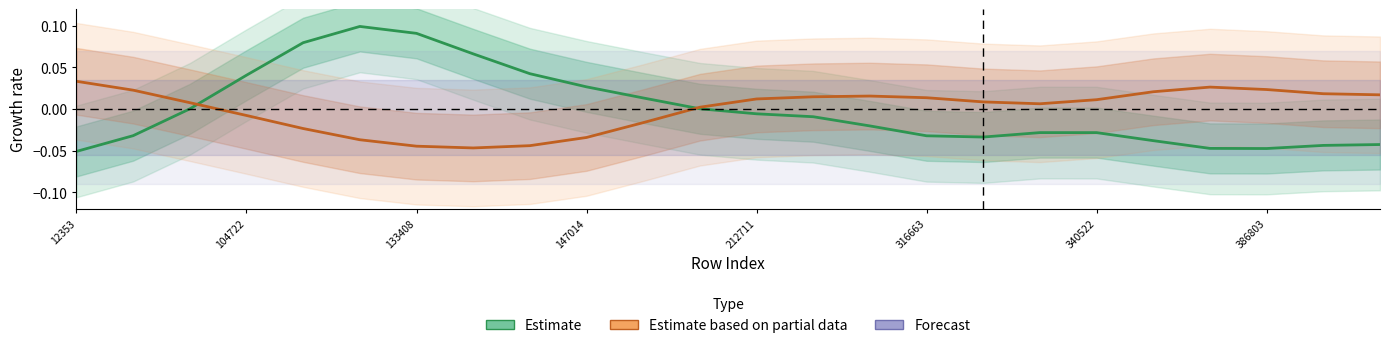

Is it true that the value at 316663 is -0.0?

True